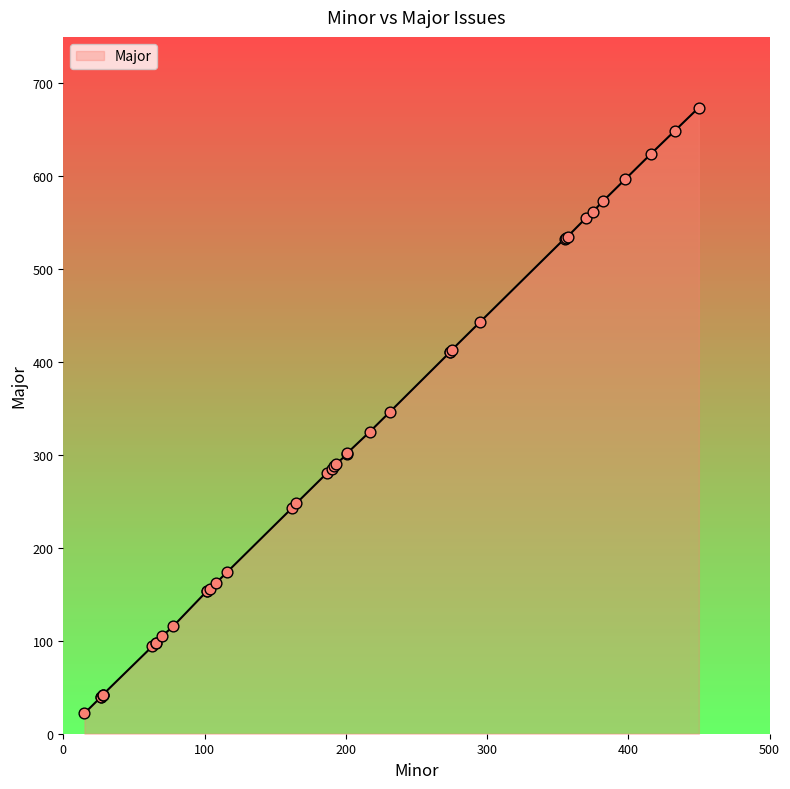

Between 104 and 190, which is larger?

190